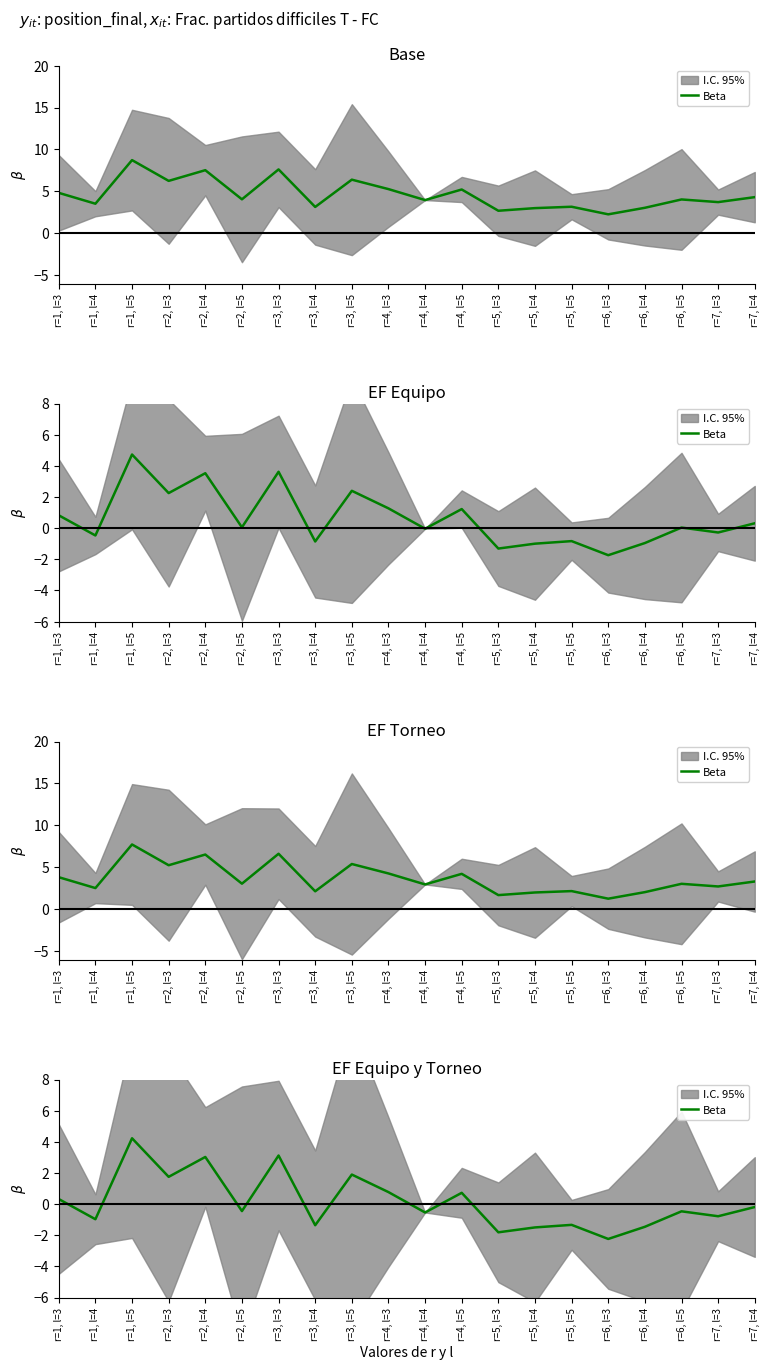

True or false: the data shows 0.9 at r=3, l=5.

False